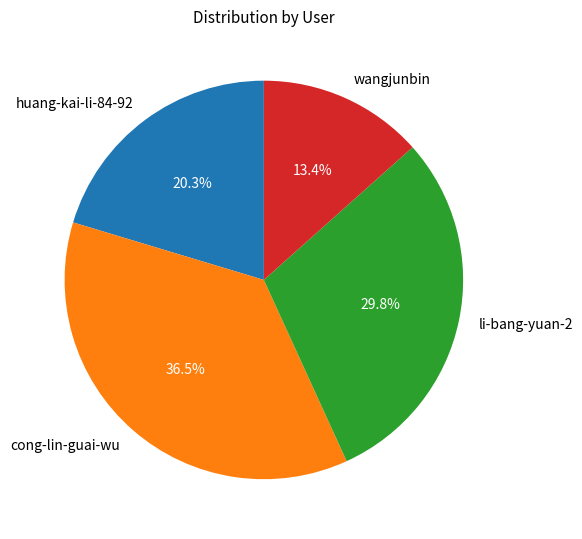

Count the number of slices in the pie.

4